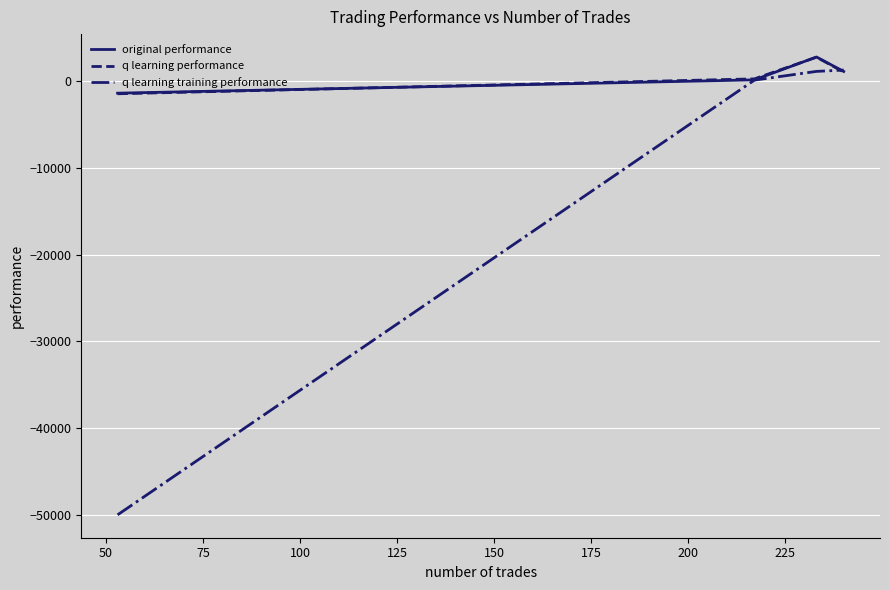

What are all the series names shown in the legend?

original performance, q learning performance, q learning training performance